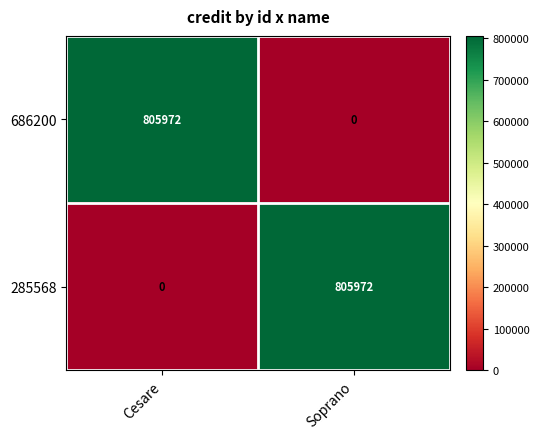

What is the total value across all series at Cesare?

805972